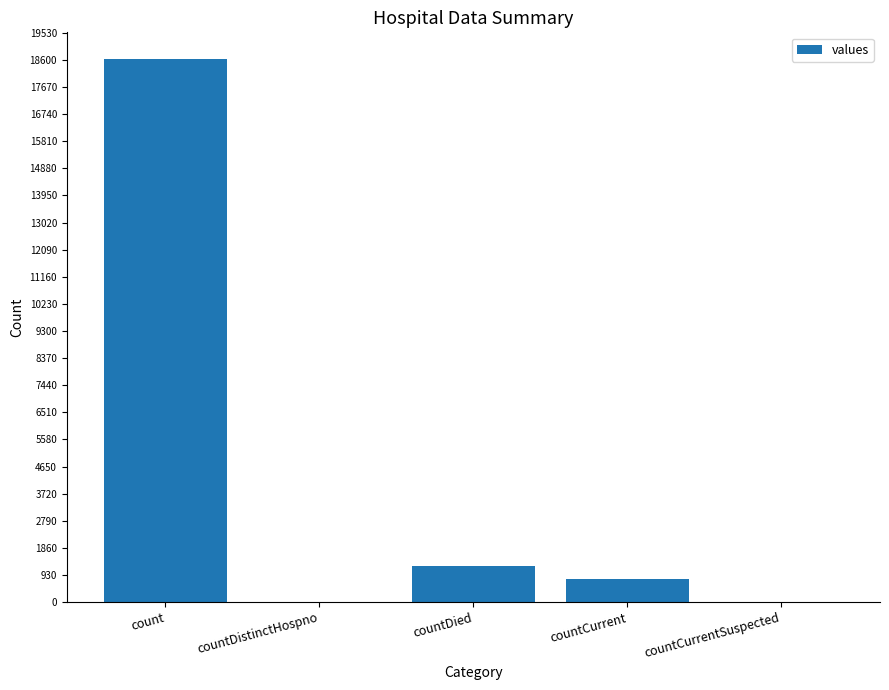

What is the maximum value shown in the chart?

18615